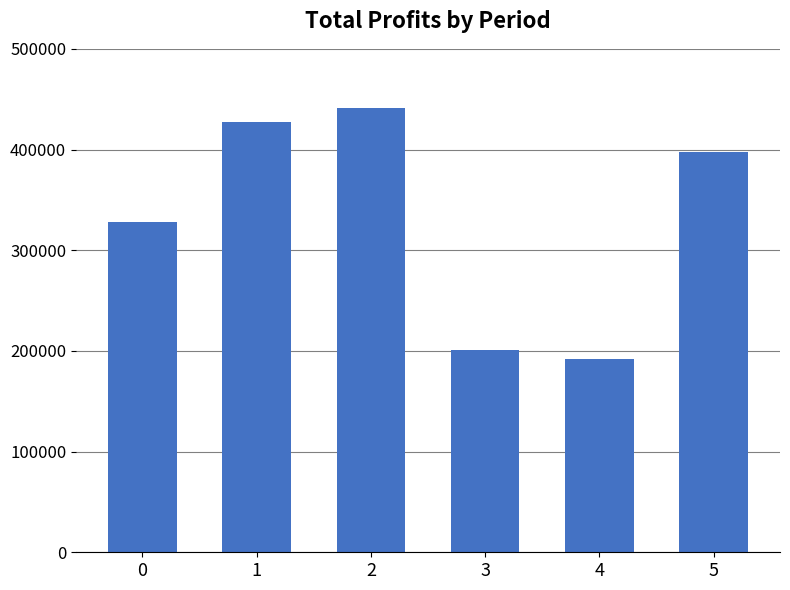

Where does the data first go above 397476?

1